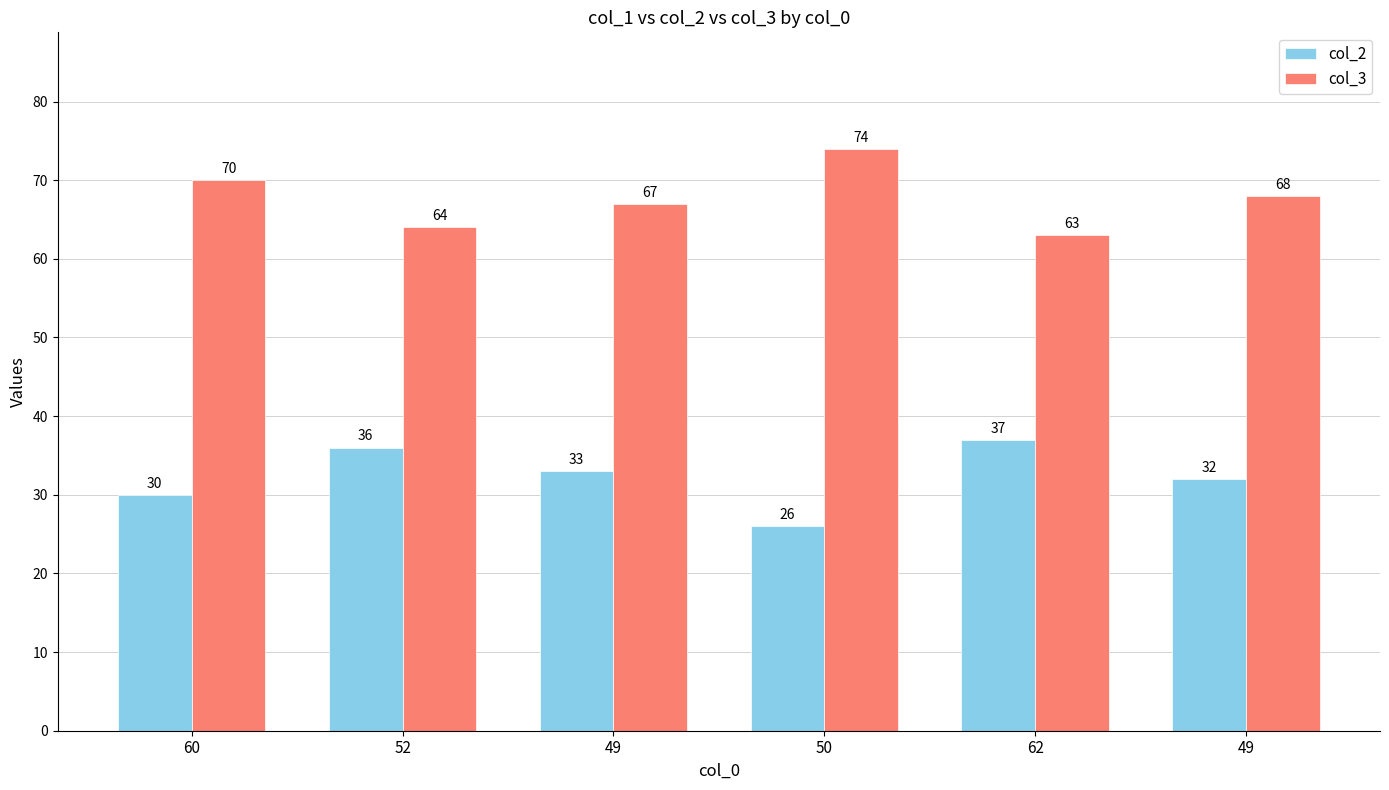

What is the difference between the second highest and minimum values in the col_3 series?

7